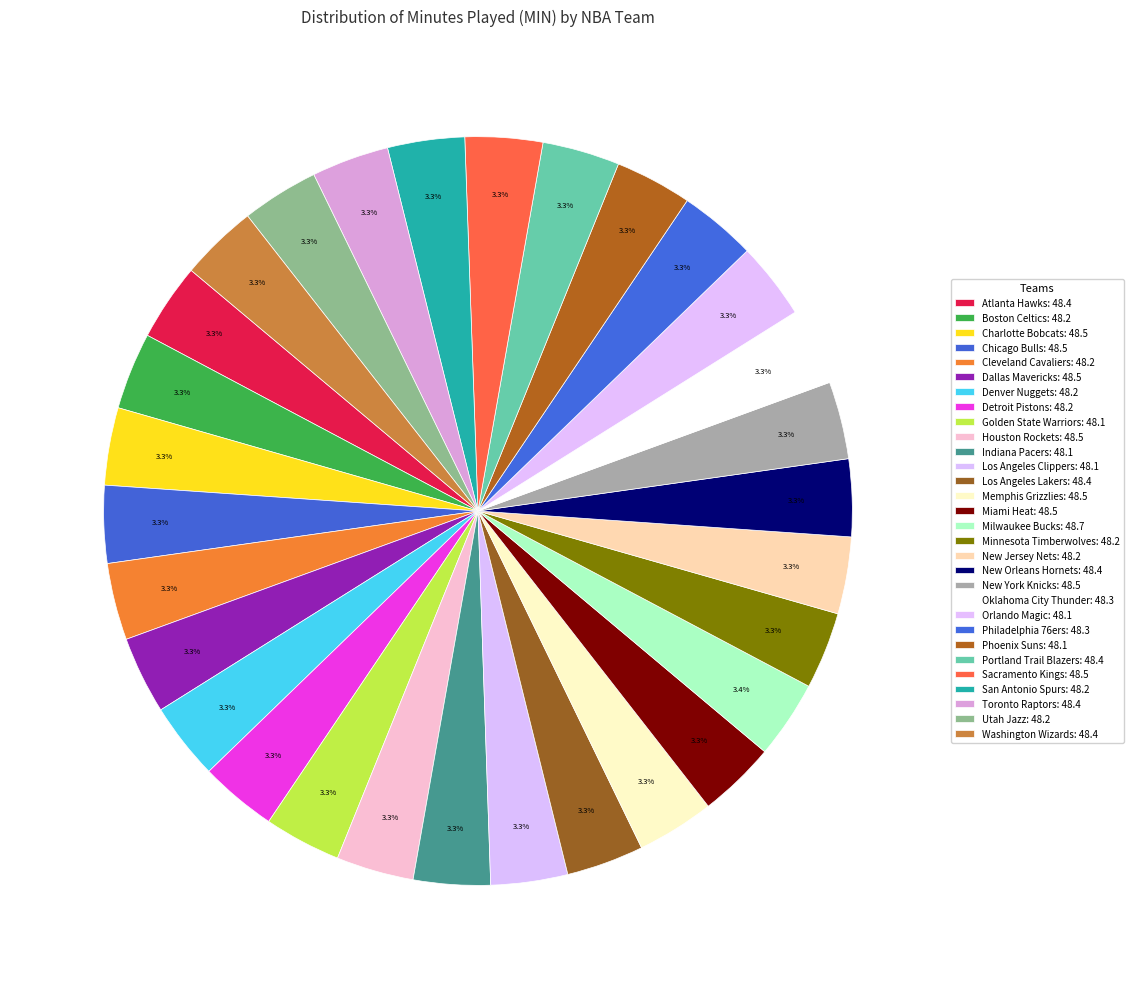

Approximately how many times larger is the value at Washington Wizards compared to Boston Celtics?

1.0